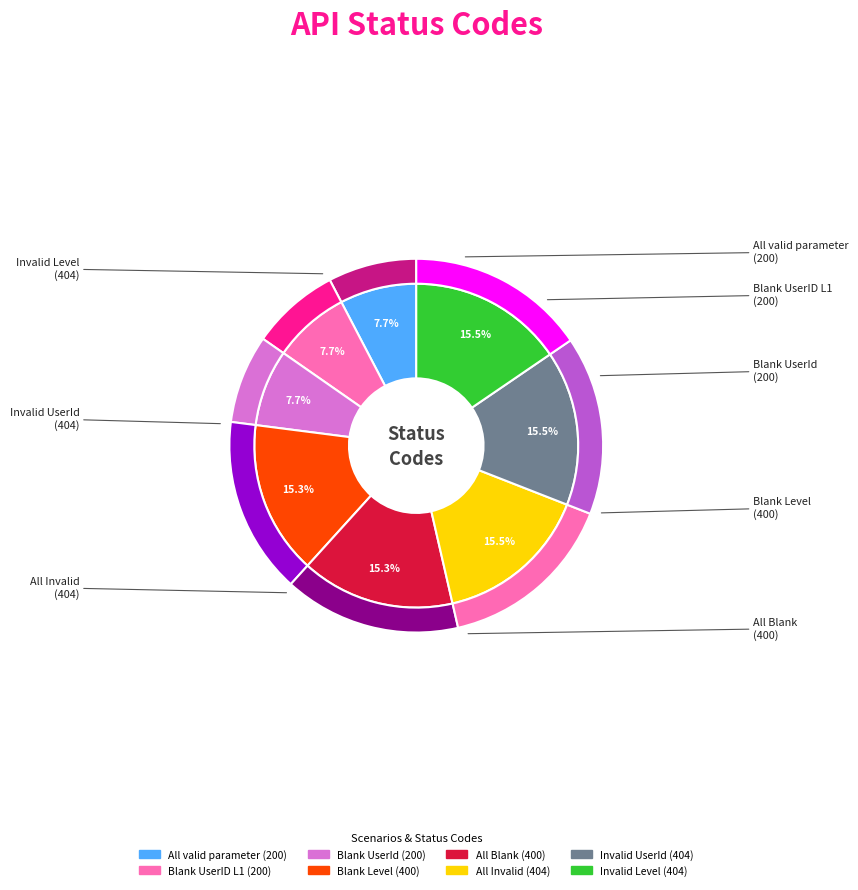

Combined, what portion of the pie is Blank Level and All Invalid?

30.8%